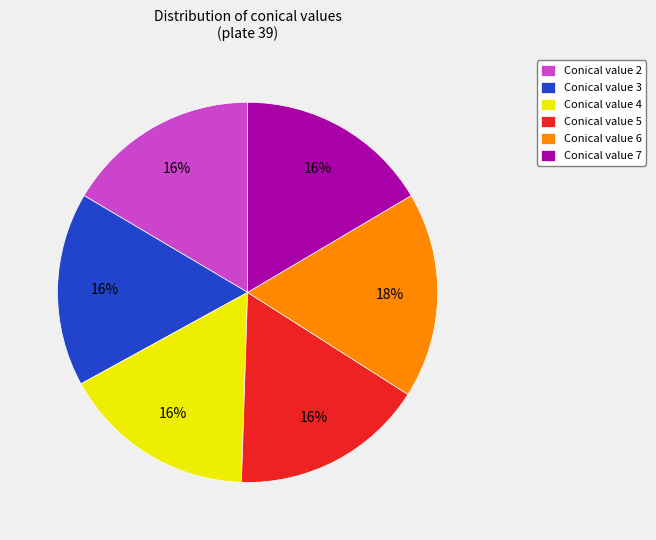

Which category has the biggest portion of the pie?

Conical value 6